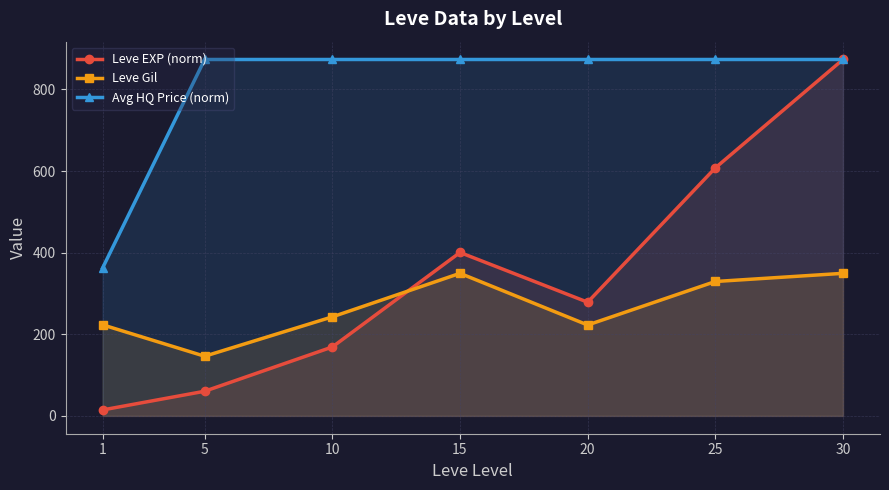

True or false: Leve EXP (norm) and Avg HQ Price (norm) intersect in this chart.

False